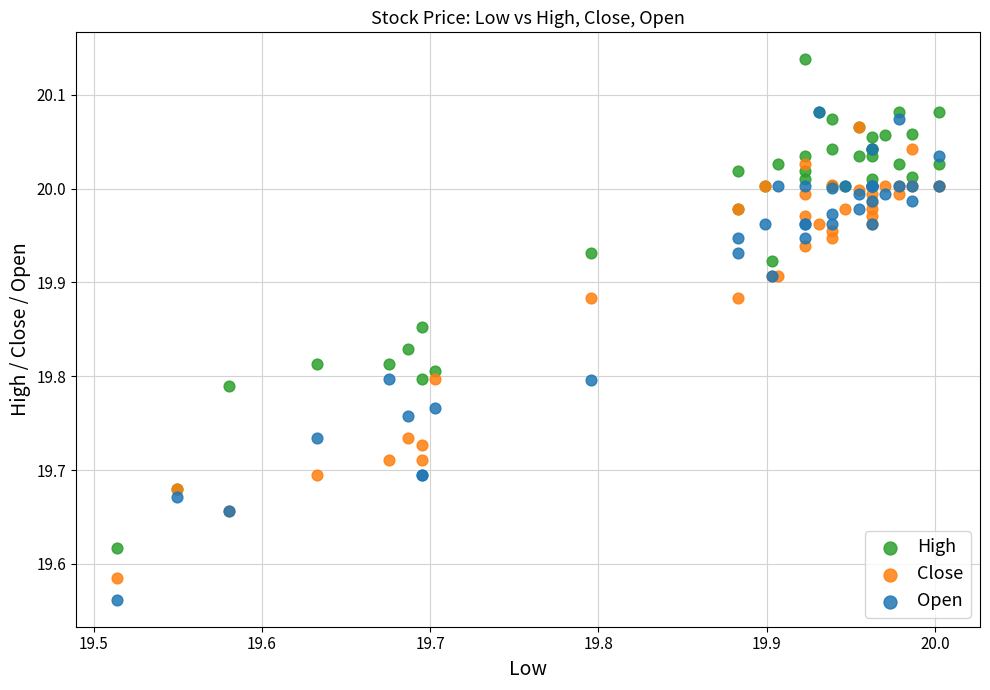

What are all the series names shown in the legend?

High, Close, Open